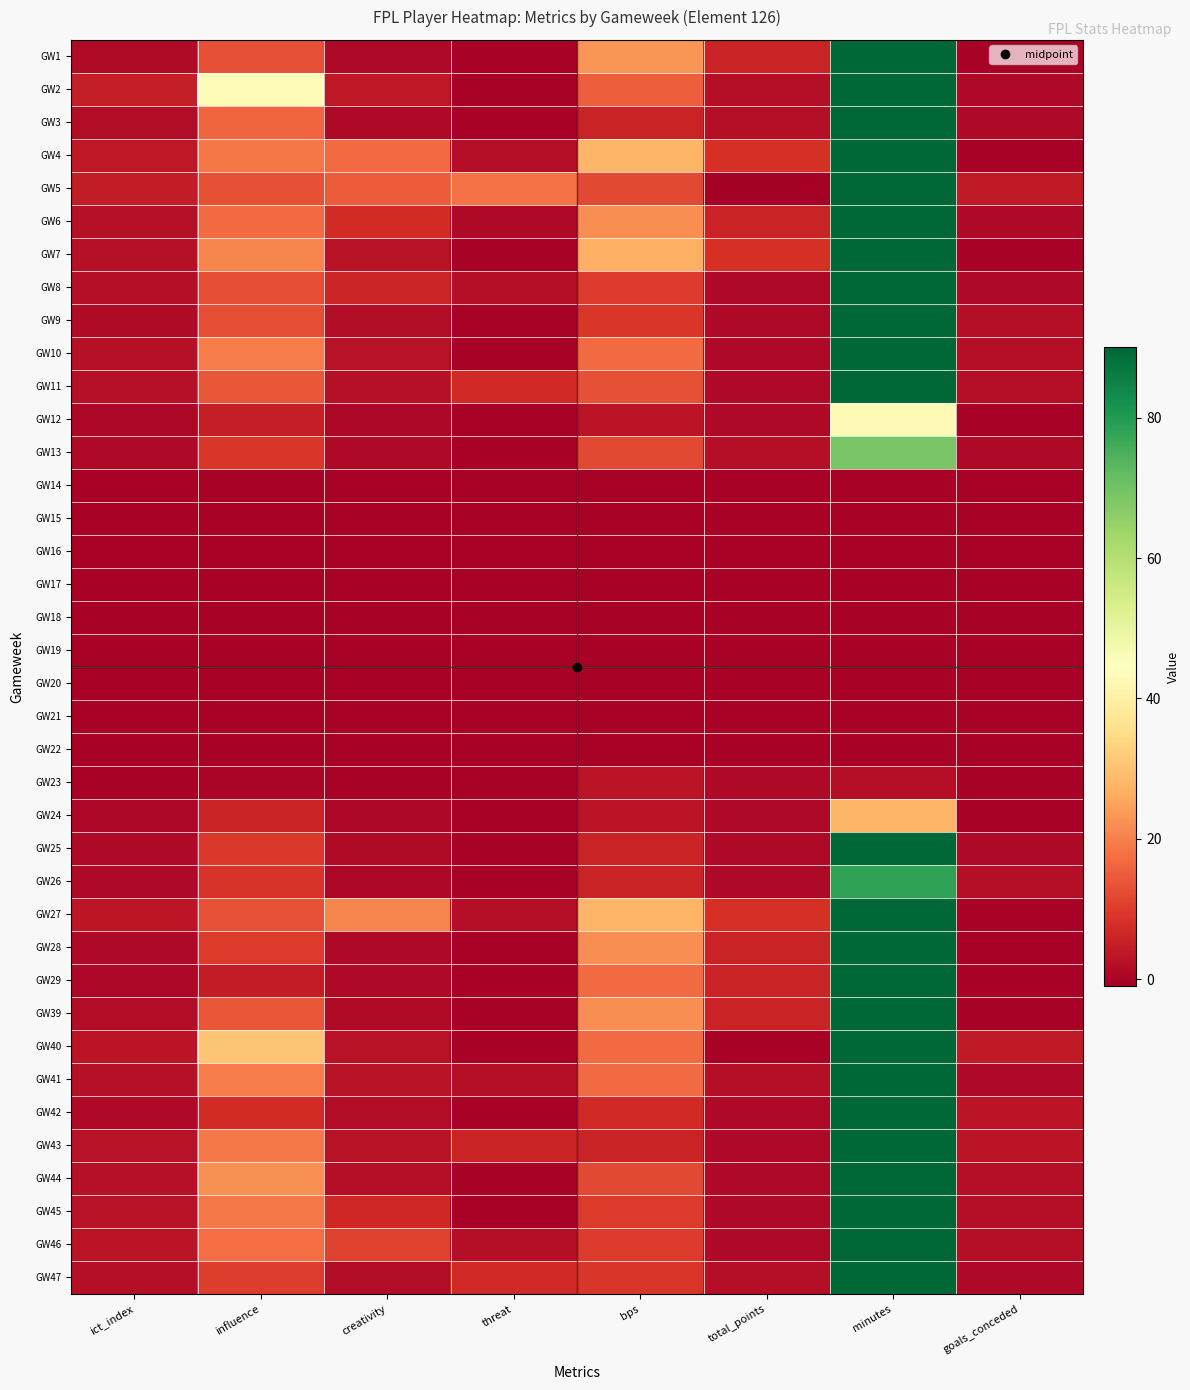

Which label corresponds to the smallest value in the chart?

total_points